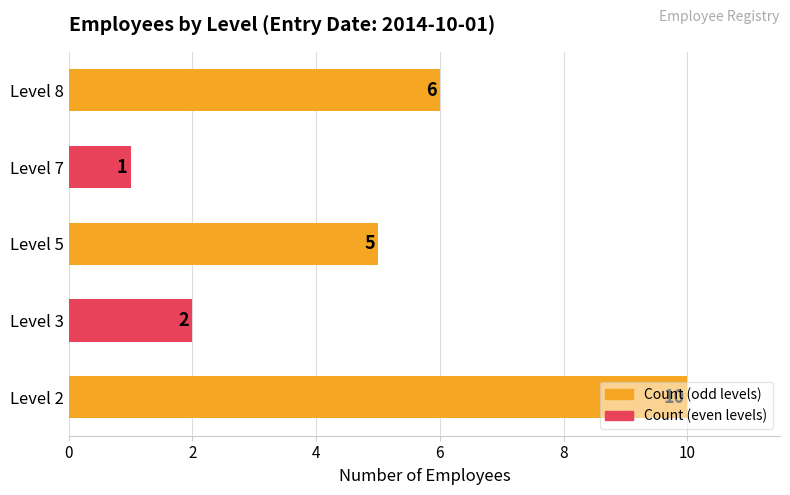

The chart shows a value of 10 at Level 2. True or false?

True